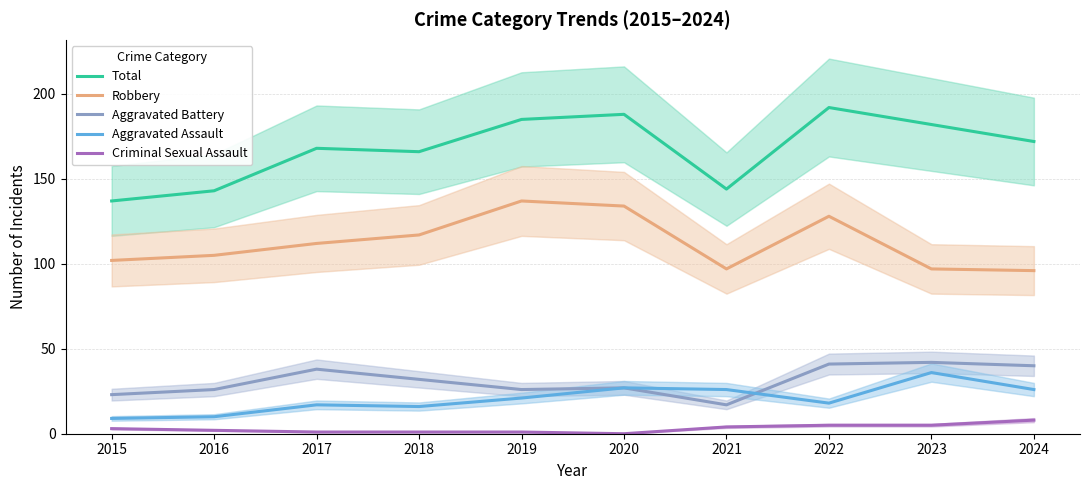

Rank the series by their maximum value, from highest to lowest.

Total, Robbery, Aggravated Battery, Aggravated Assault, Criminal Sexual Assault